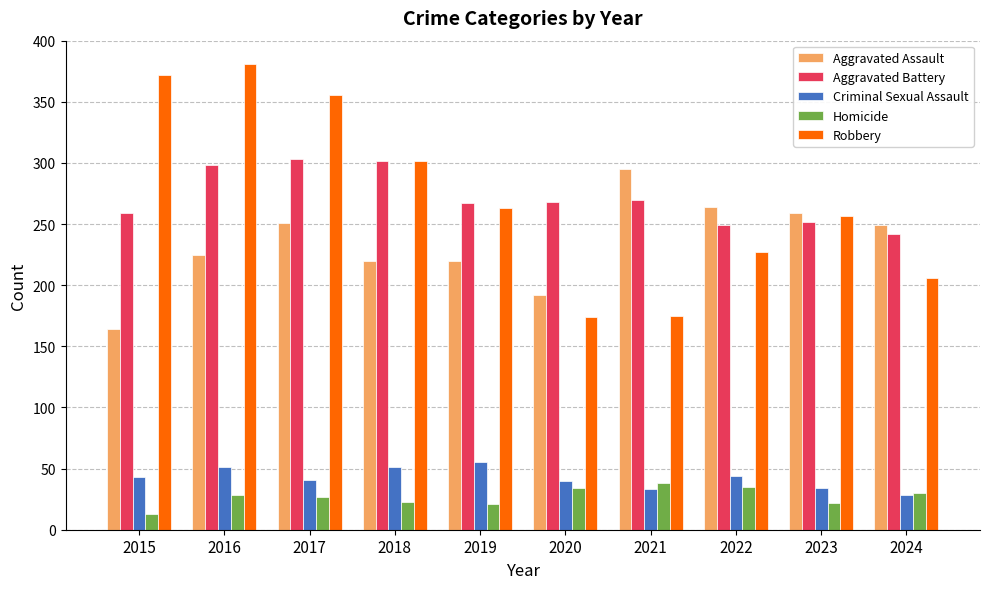

Read the Homicide value at 2022, to the nearest 5.

35